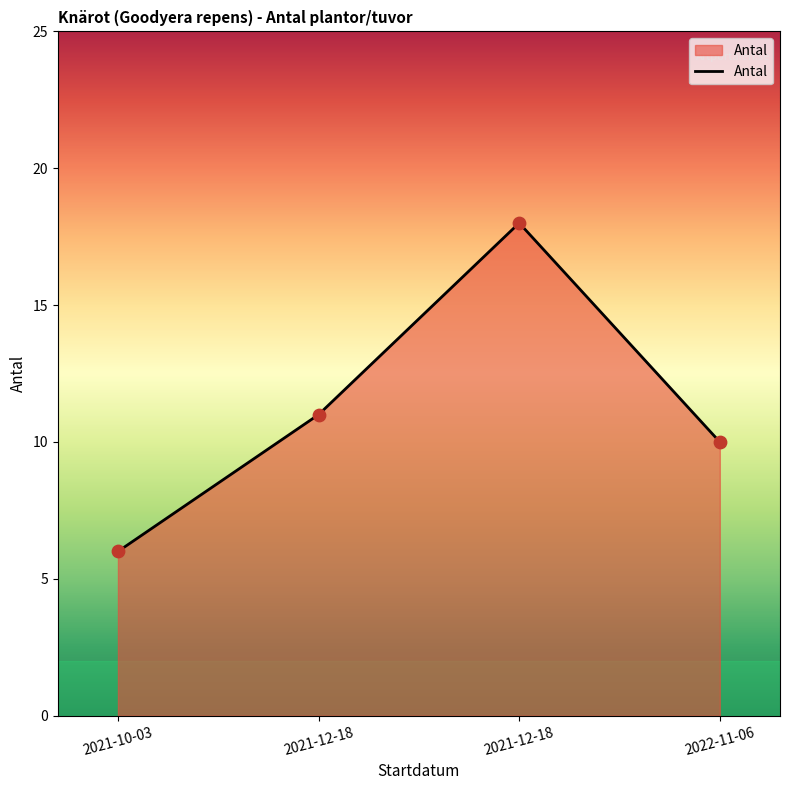

How many lines are shown in the chart?

1